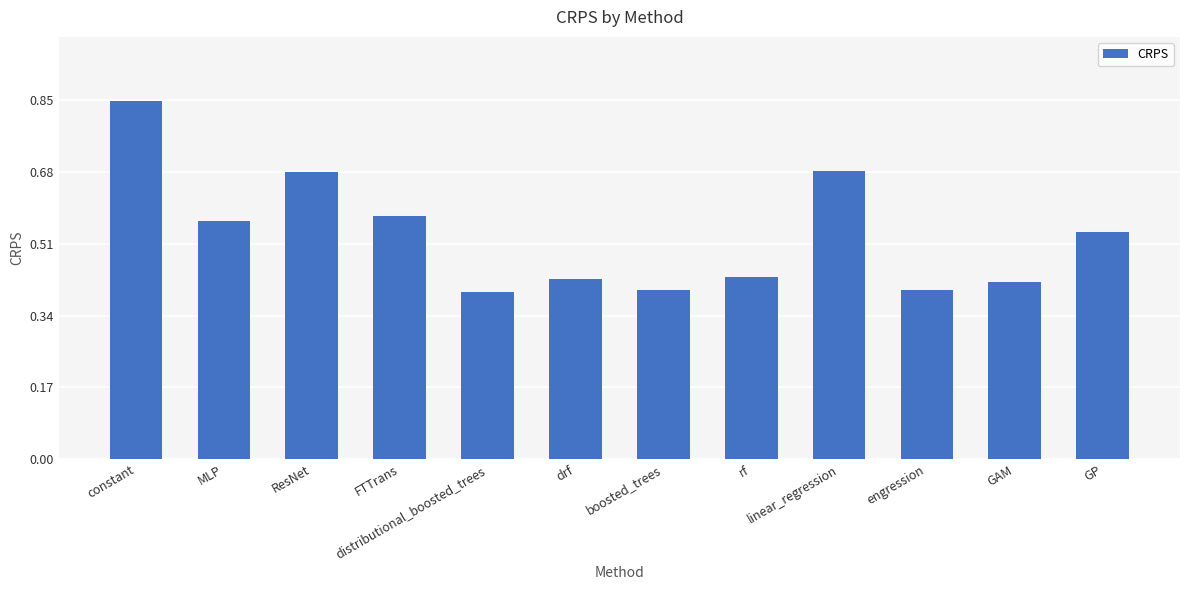

How many values are between 0 and 1?

12